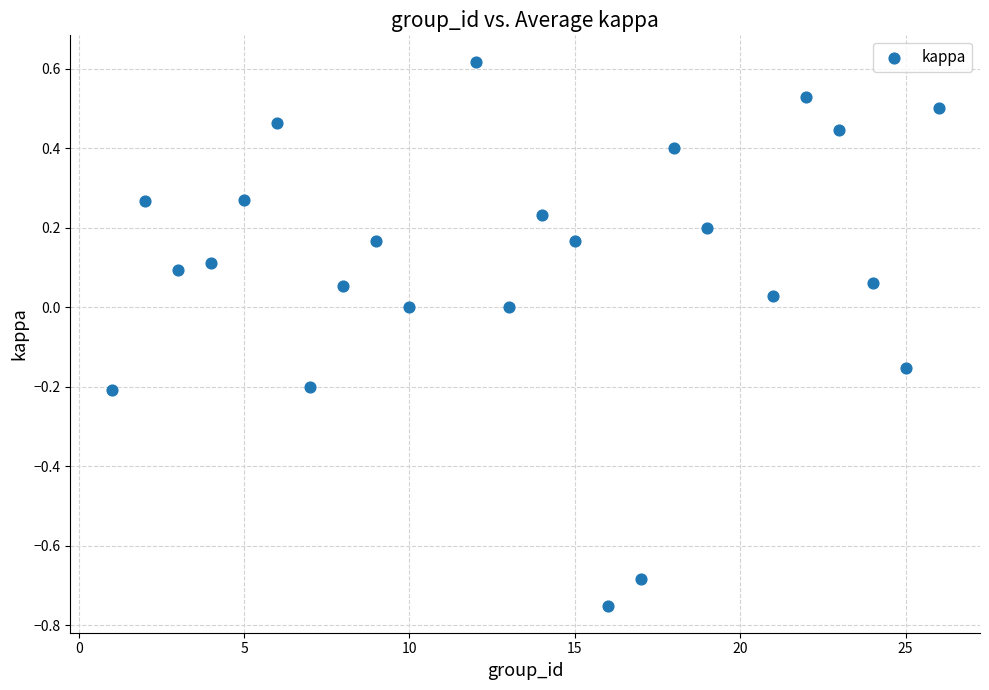

What is the range of X values (max minus min)?

25.0